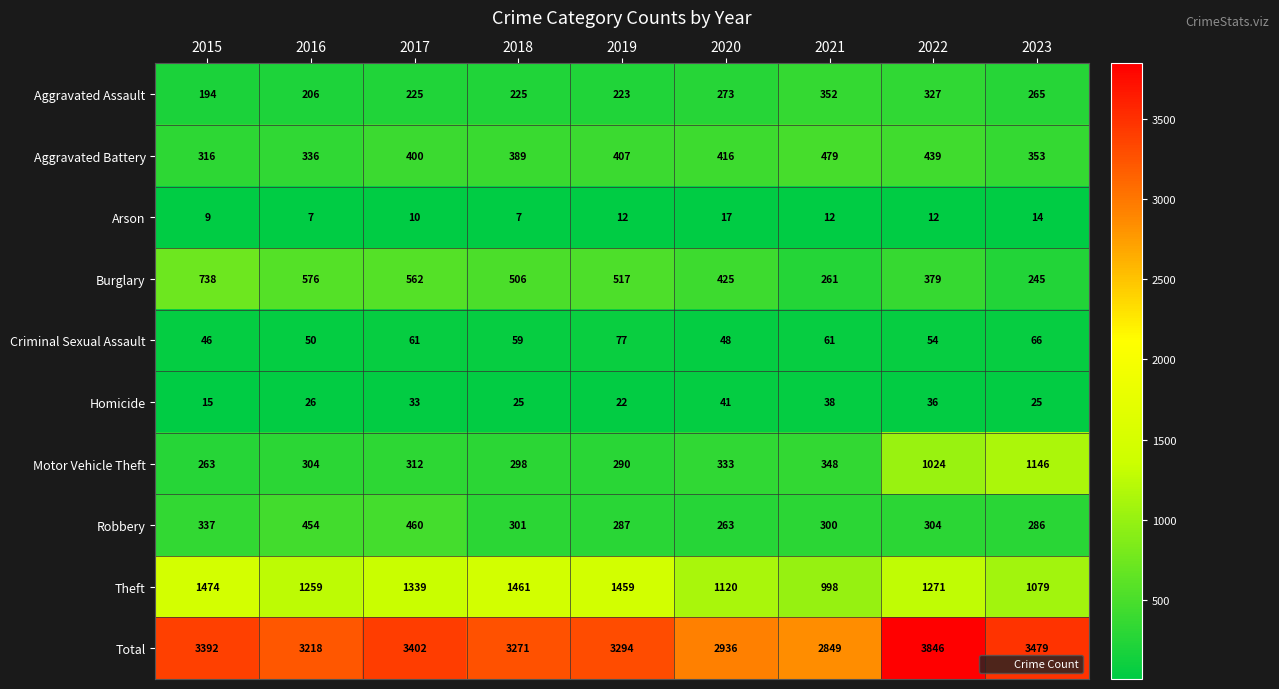

The Aggravated Battery series shows 479 at 2021. True or false?

True